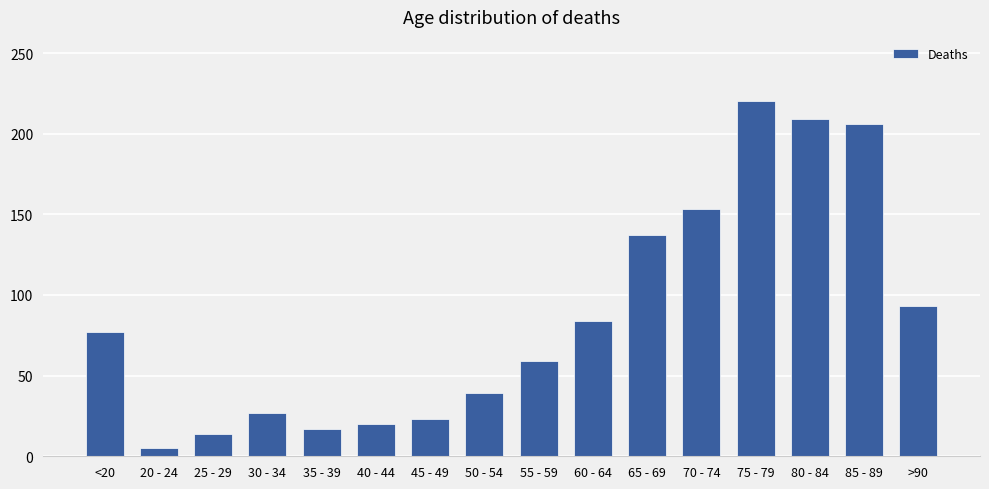

The chart shows a value of 137 at 65 - 69. True or false?

True